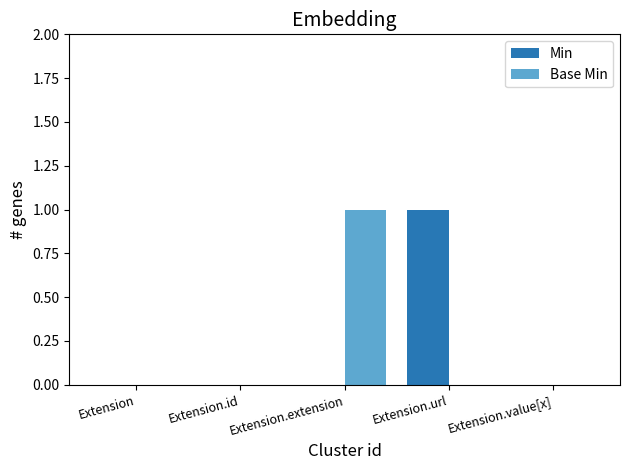

How many groups of bars are there?

5